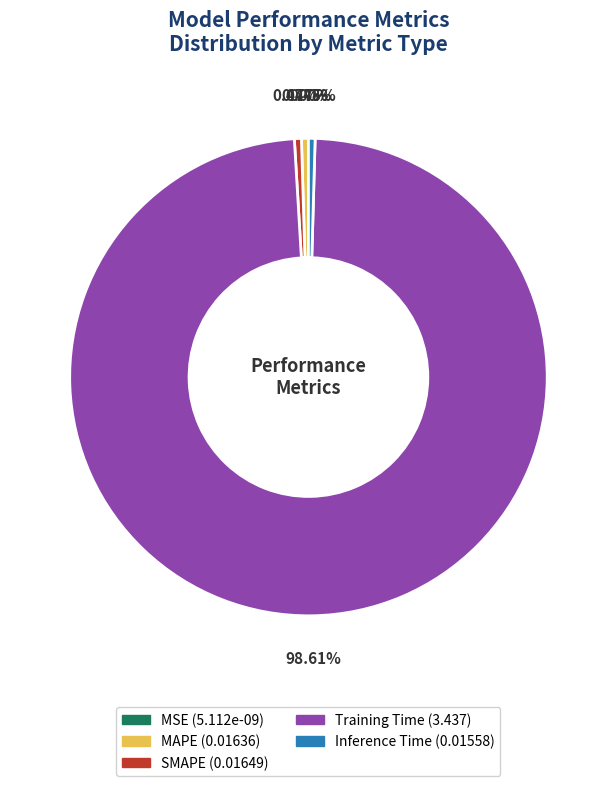

True or false: Inference Time accounts for 1% of the total.

False